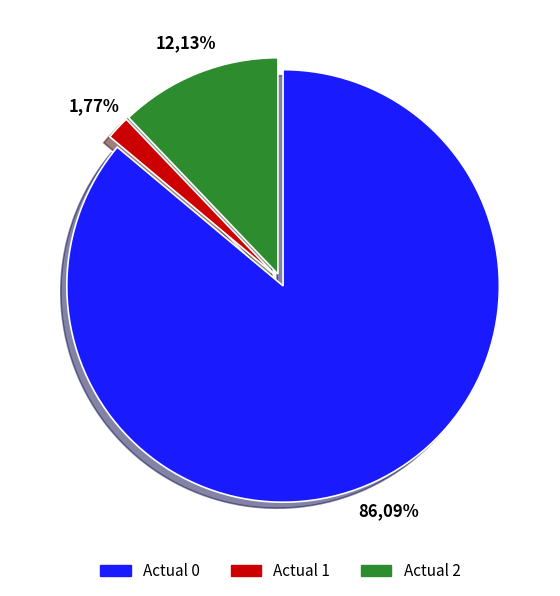

What is the ratio of the value at Actual 0 to the value at Actual 1?

48.6